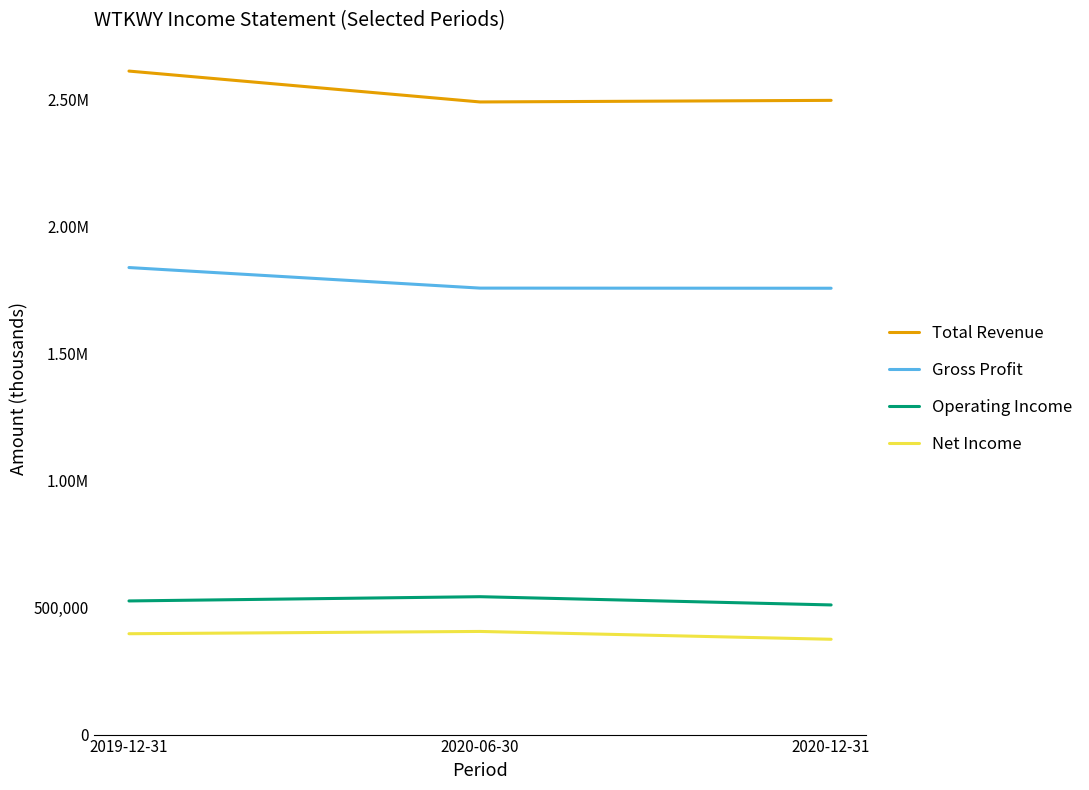

Which series has the largest total across all categories?

Total Revenue